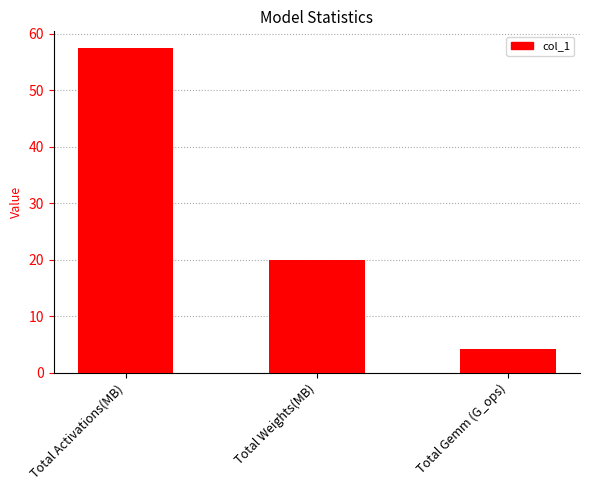

What is the sum of the values at Total Weights(MB) and Total Gemm (G_ops)?

24.3